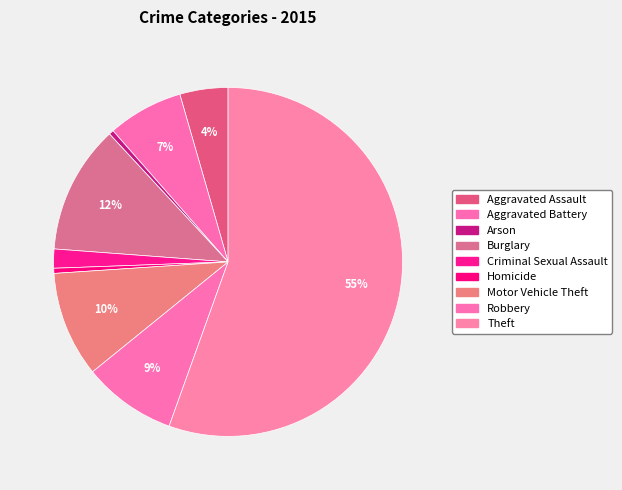

How many segments does this pie chart have?

9